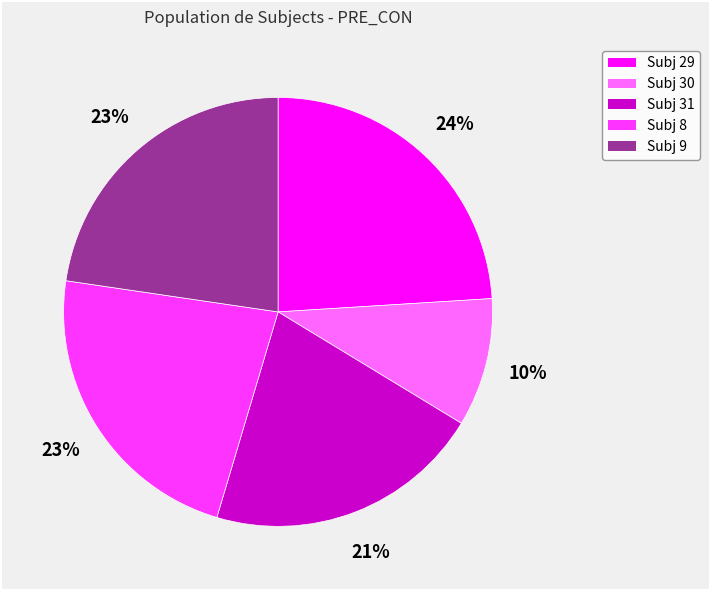

Does any single category account for the majority?

No